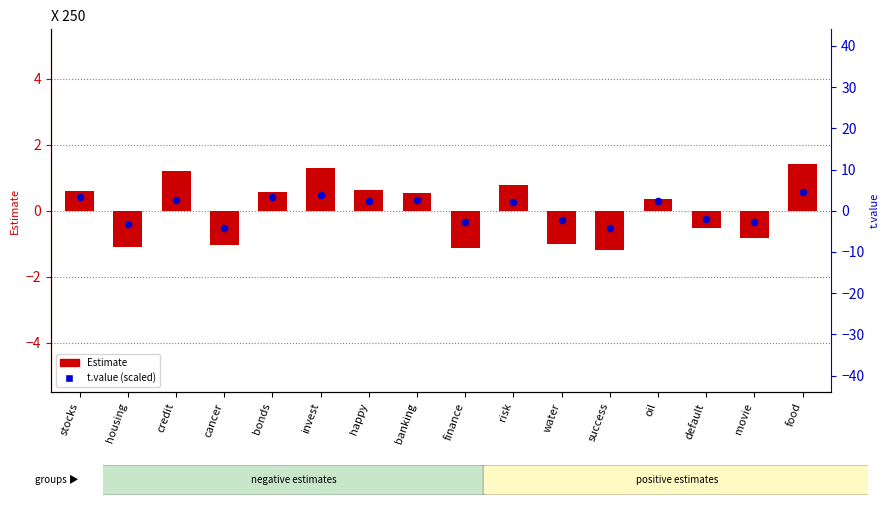

What are all the series names shown in the legend?

Estimate, t.value (scaled)